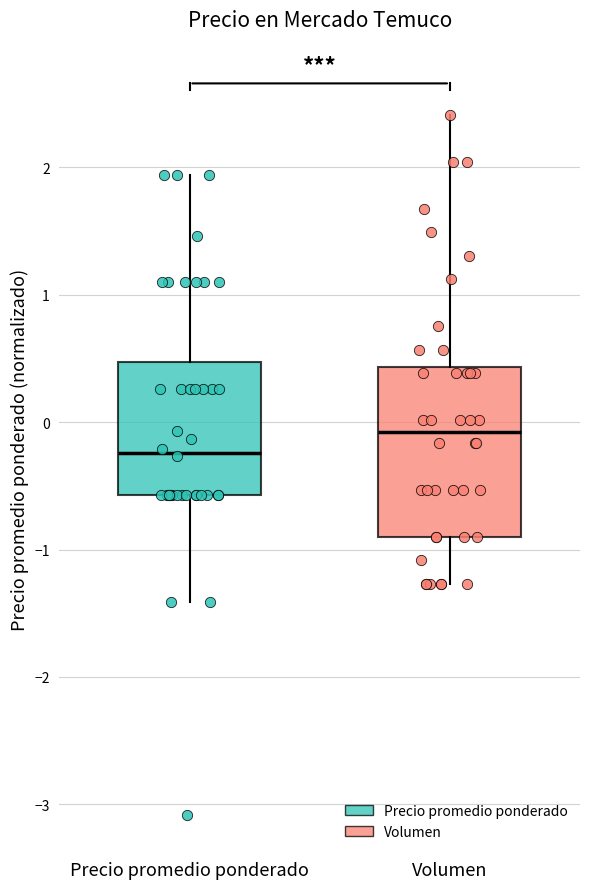

Which box's median line is the lowest?

Precio promedio ponderado